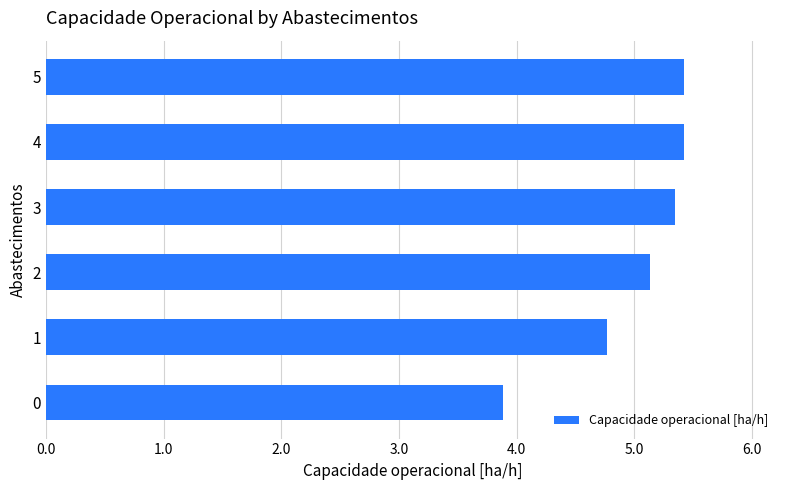

Between 5 and 0, which is larger?

5